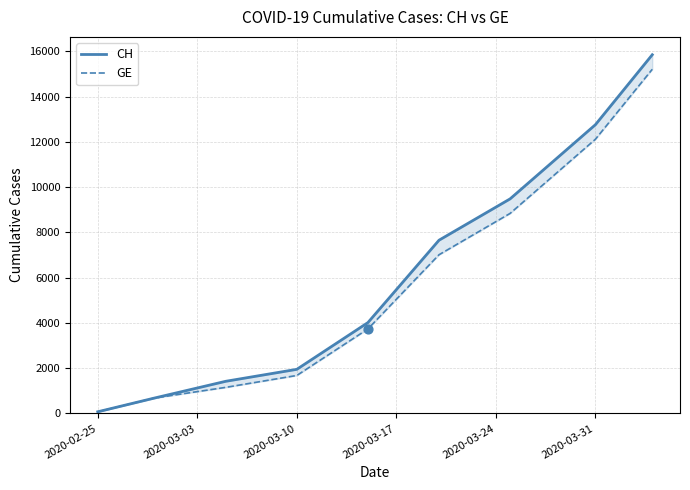

Which series has the largest total across all categories?

CH